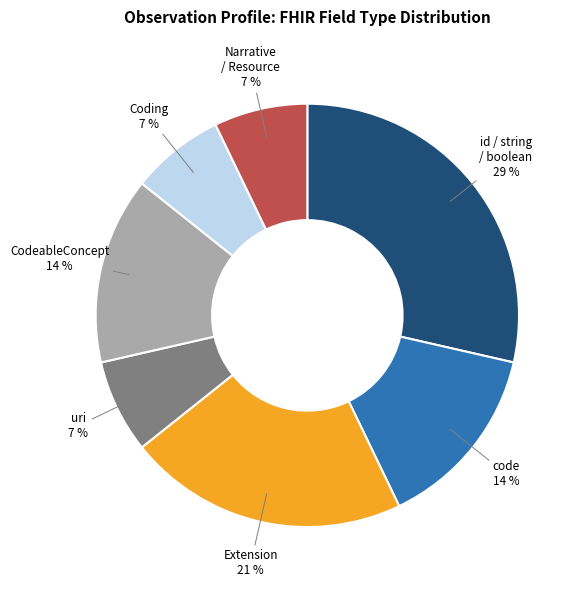

To the nearest percent, what portion does Narrative / Resource represent?

7%